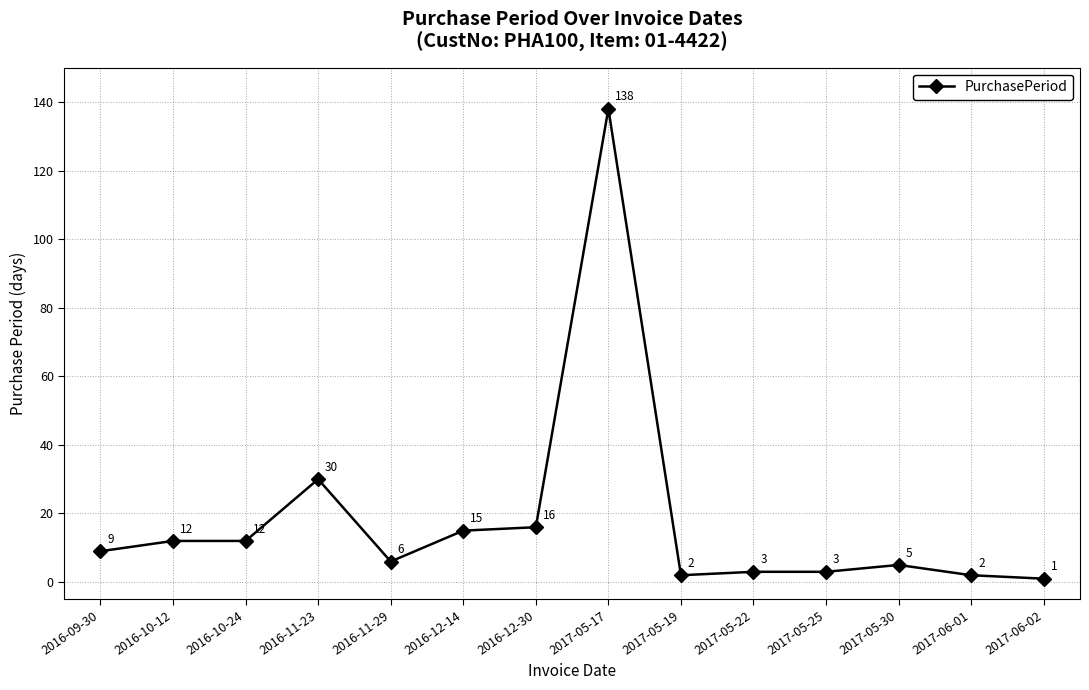

Approximately how many times larger is the value at 2016-12-14 compared to 2016-11-29?

2.5